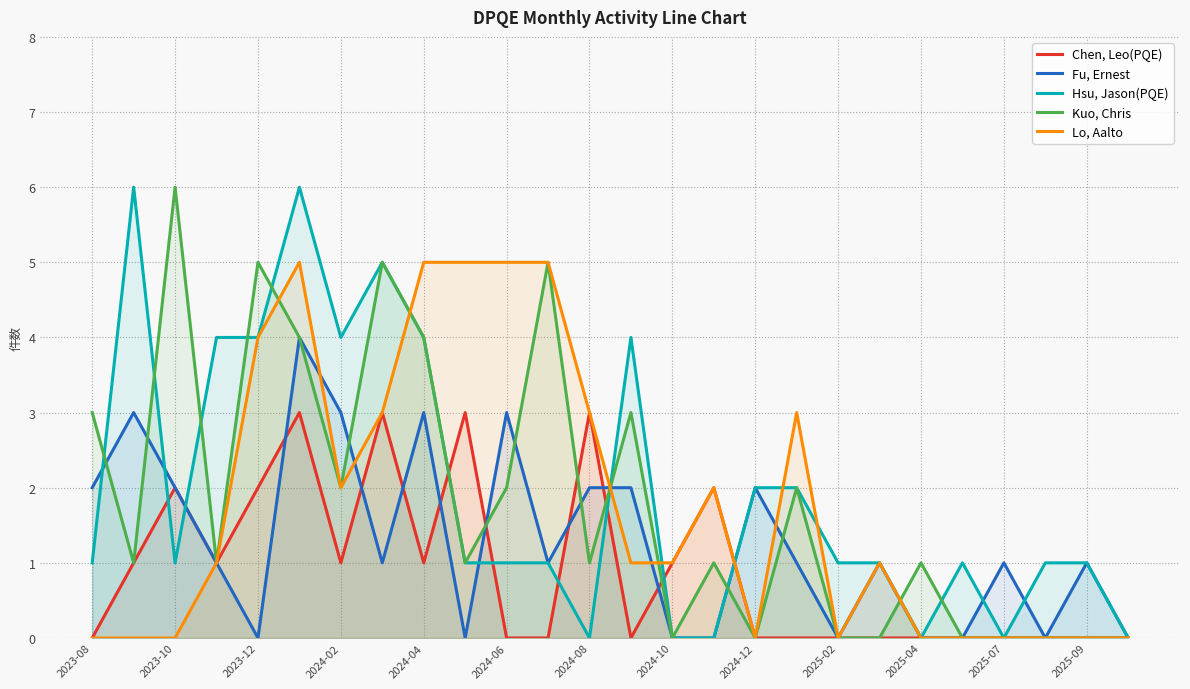

What is the value of the Lo, Aalto point at the 9th from the left?

5